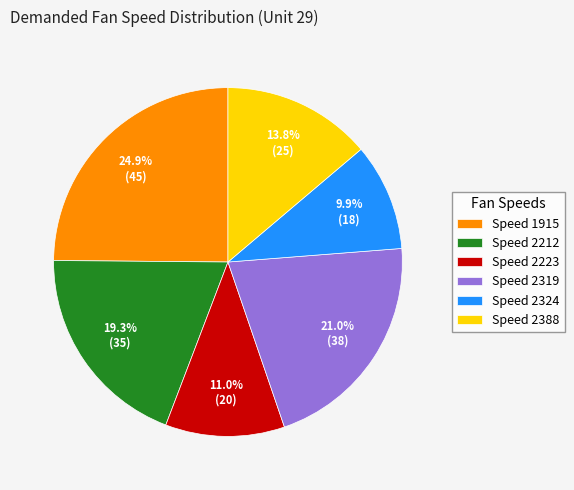

Between Speed 2319 and Speed 2388, which is larger?

Speed 2319